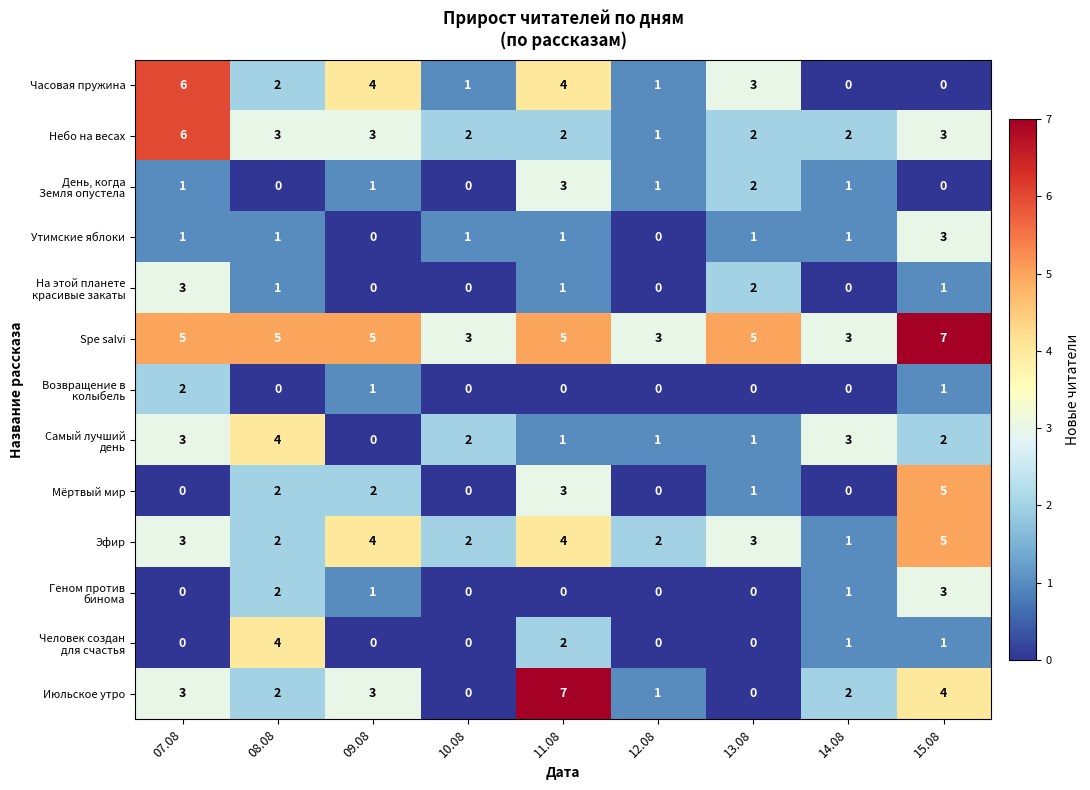

Is the value of Утимские яблоки at 07.08 greater than the value of Эфир at 11.08?

No